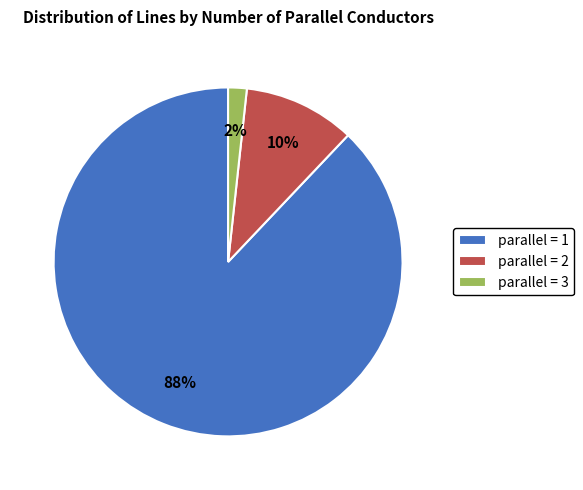

Does parallel = 1 represent more than half of the total?

Yes